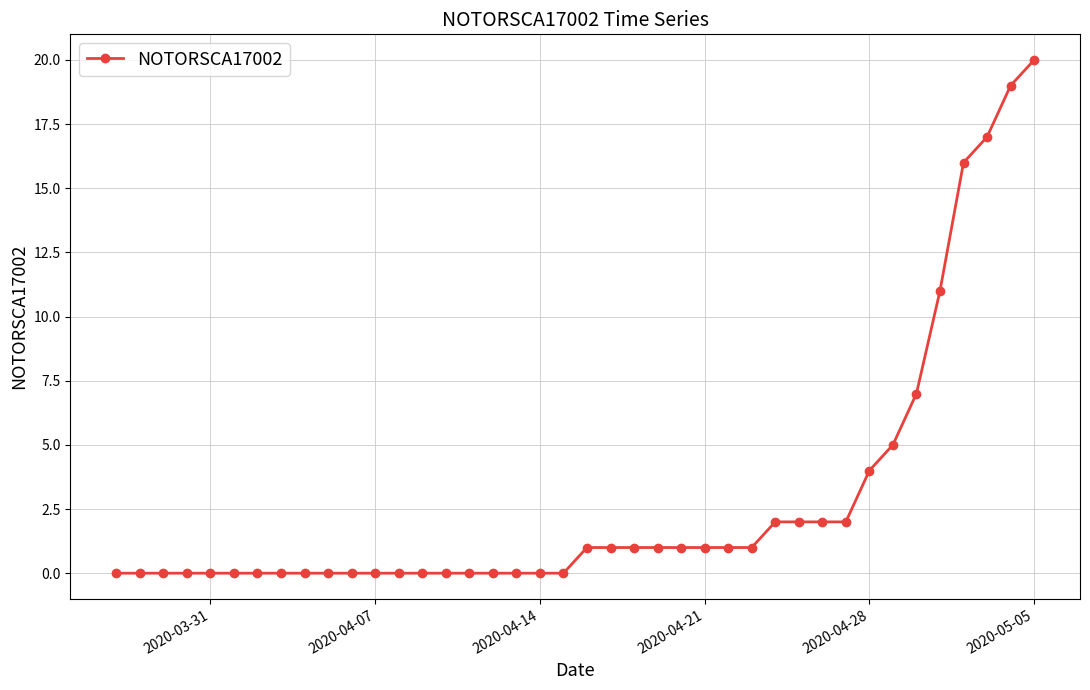

Is this an area chart (filled region under the line)?

No